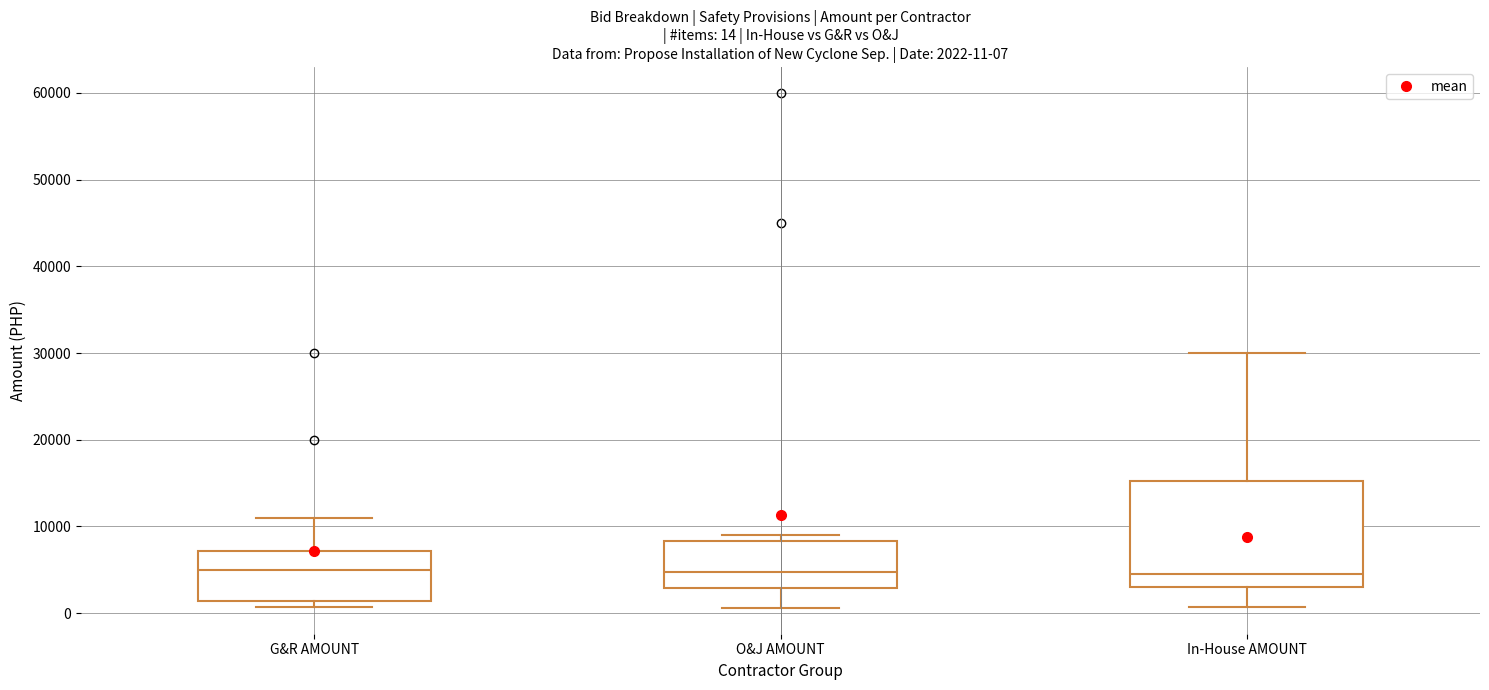

Which box is the tallest, from its lower edge to its upper edge?

In-House AMOUNT